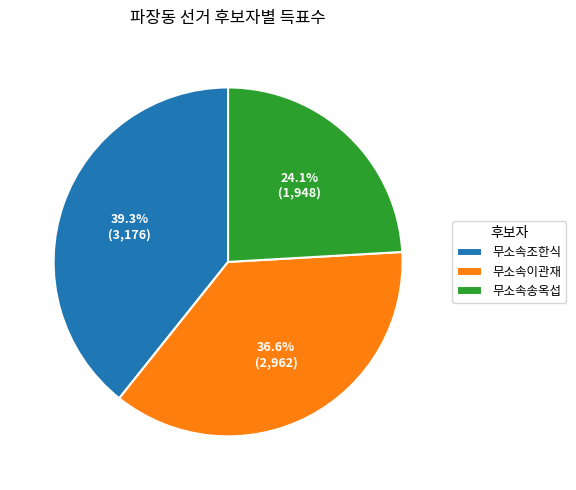

Which category has the smallest portion of the pie?

무소속송옥섭